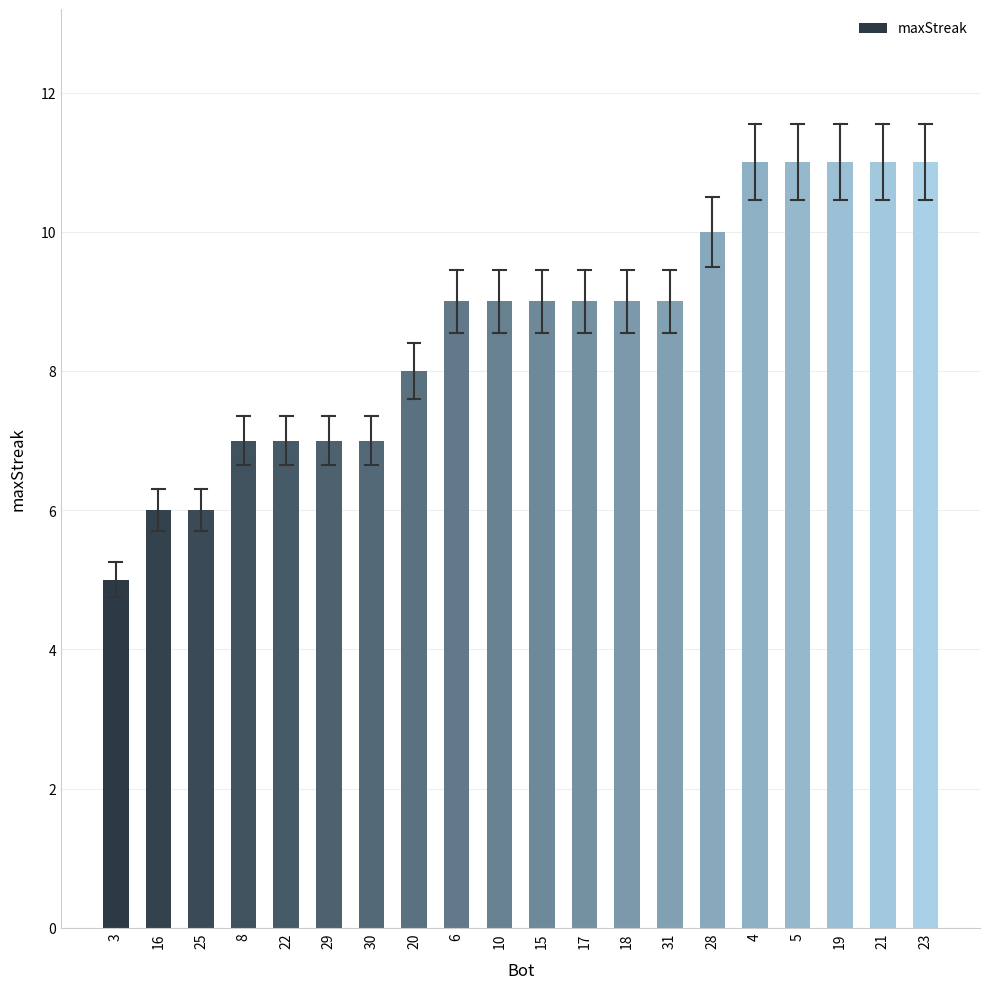

What is the change in value from 30 to 21?

+4